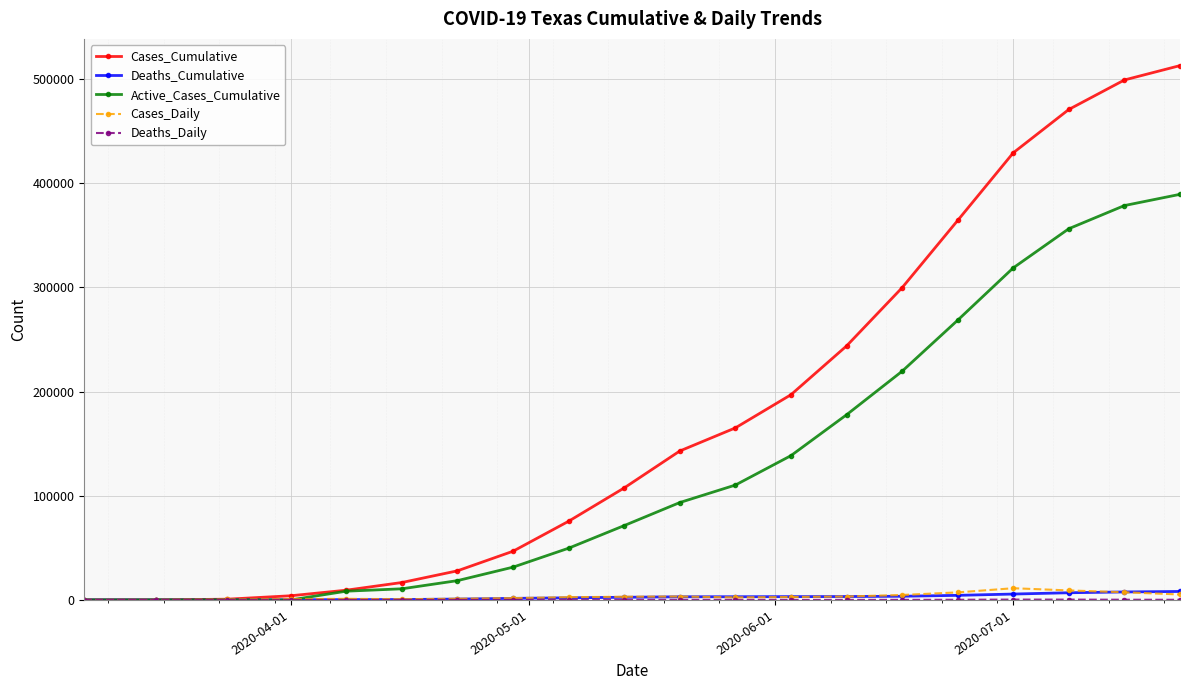

Which series has the largest total across all categories?

Cases_Cumulative